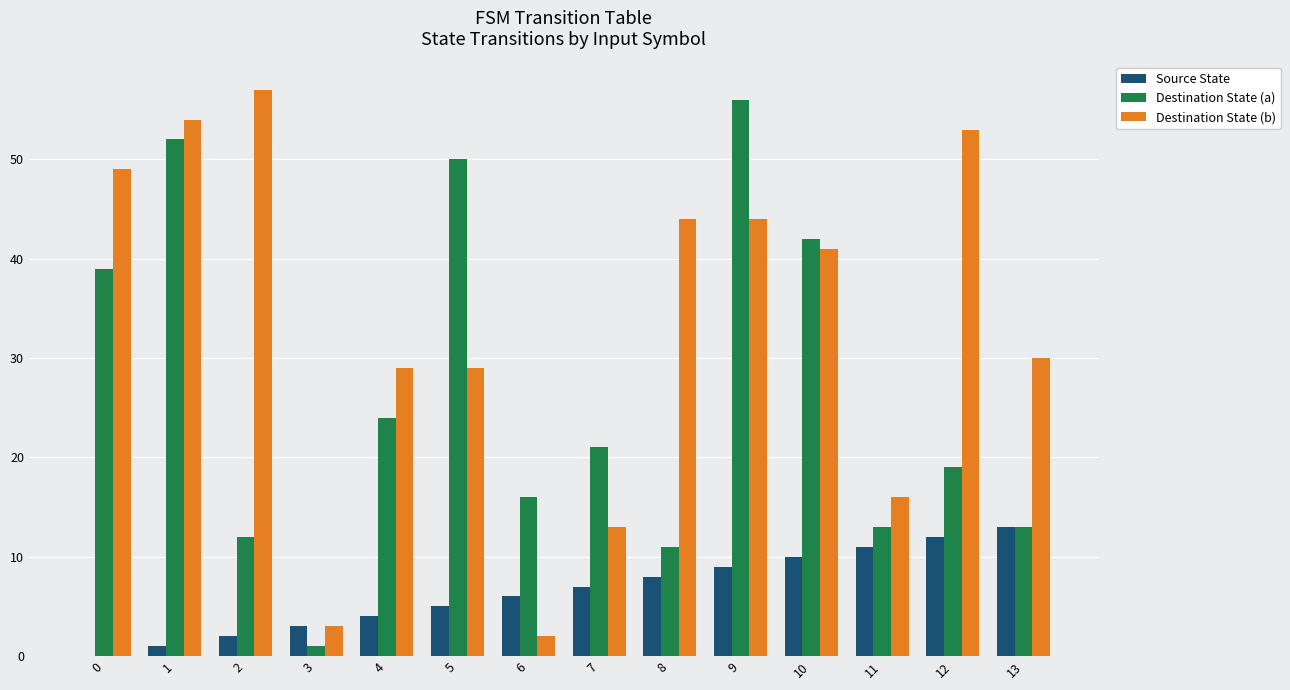

What is the difference between the Source State values at 11 and 10?

1